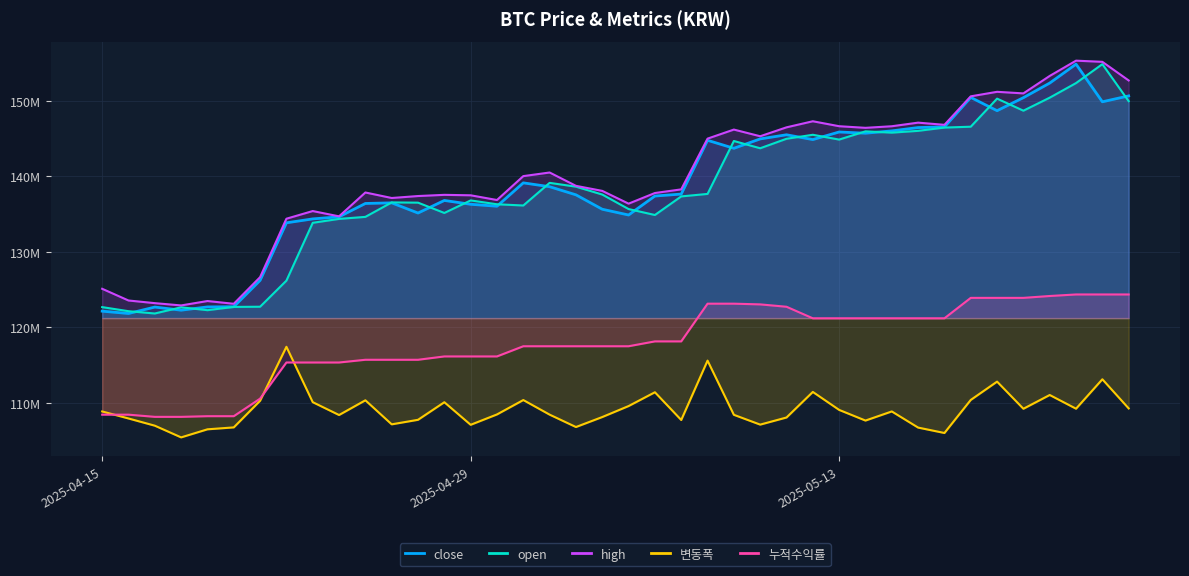

At which category does the chart reach its minimum across all series?

2025-04-18